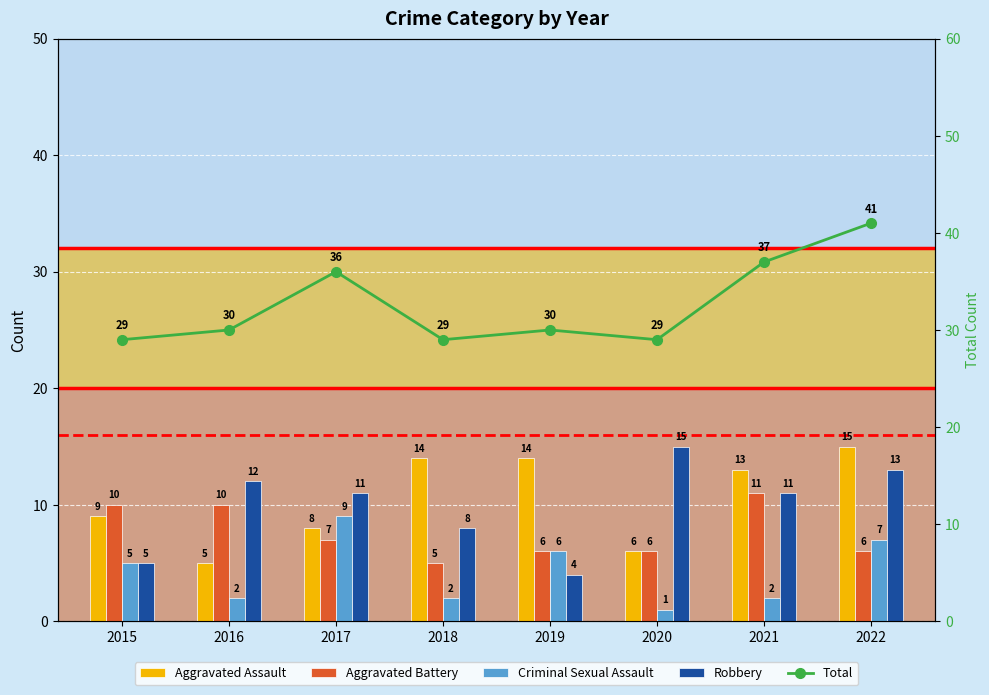

What is the value of the Aggravated Battery bar at the 8th from the left?

6